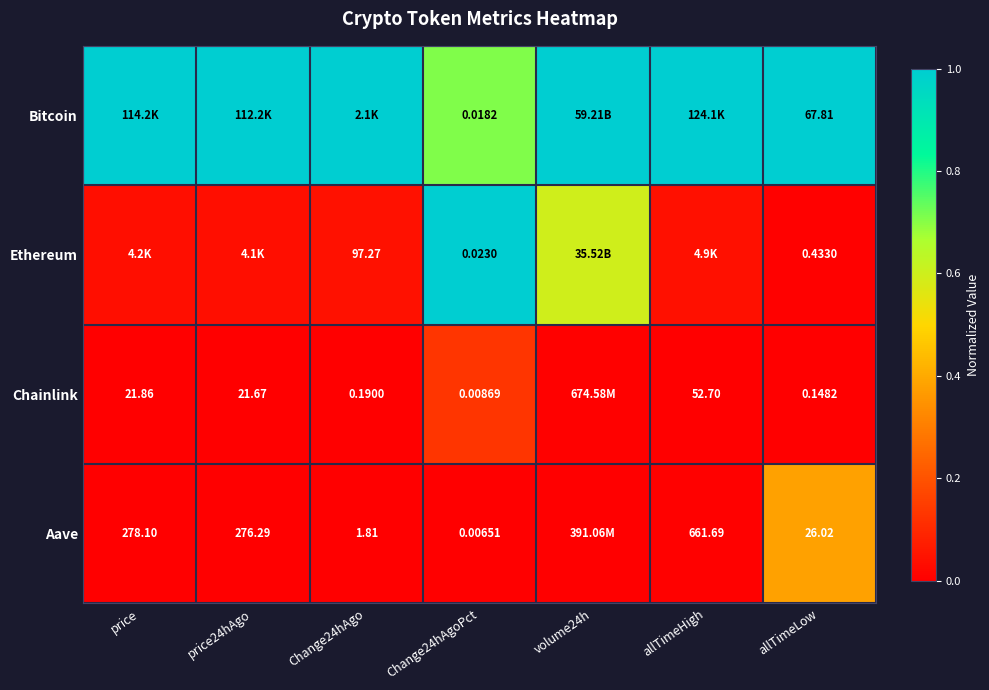

What is the total value across all series at price24hAgo?

1.0